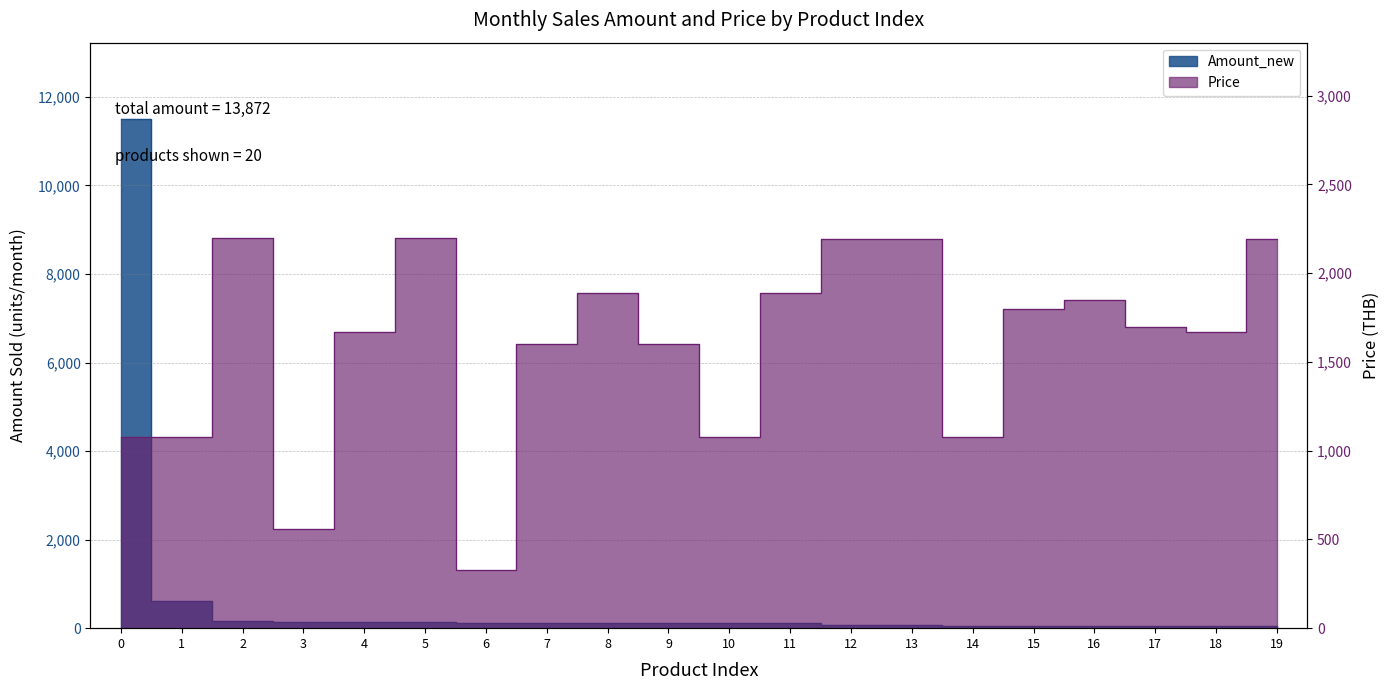

How many data points in Amount_new are less than 116?

10